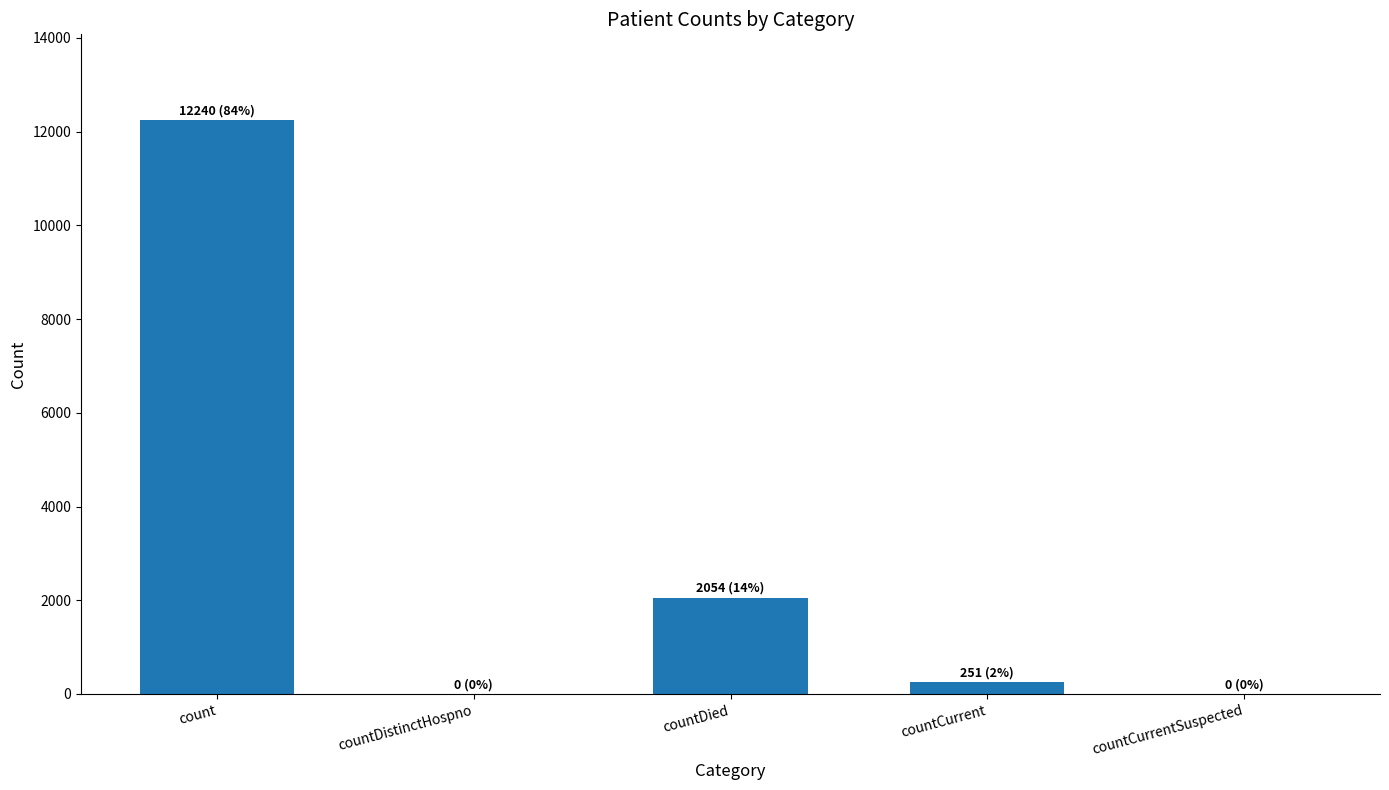

What is the sum of all values?

14545